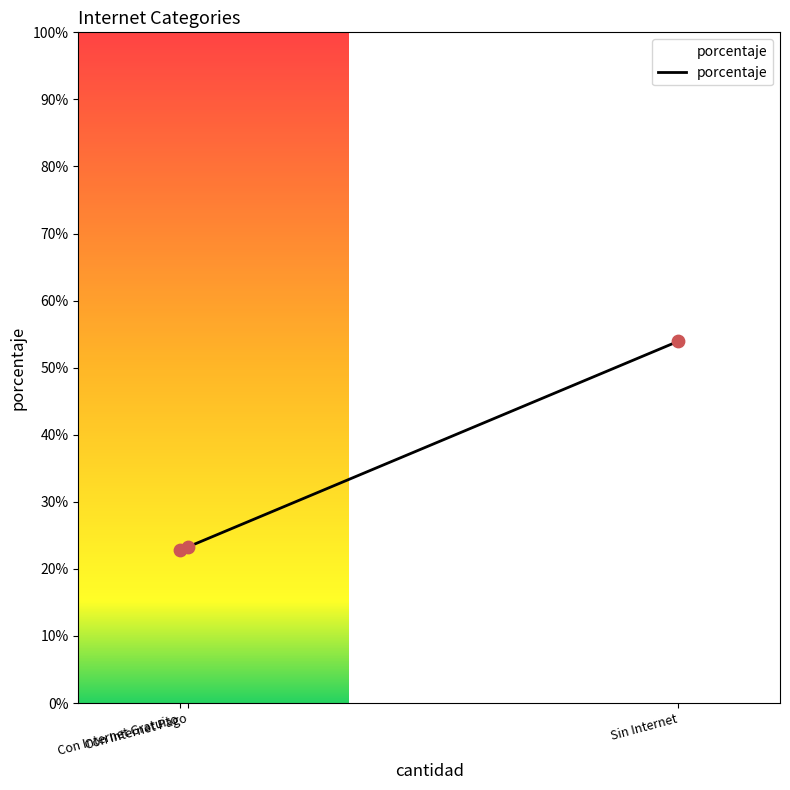

What is the ratio of the value at Con Internet Gratuito to the value at Con Internet Pago?

1.0